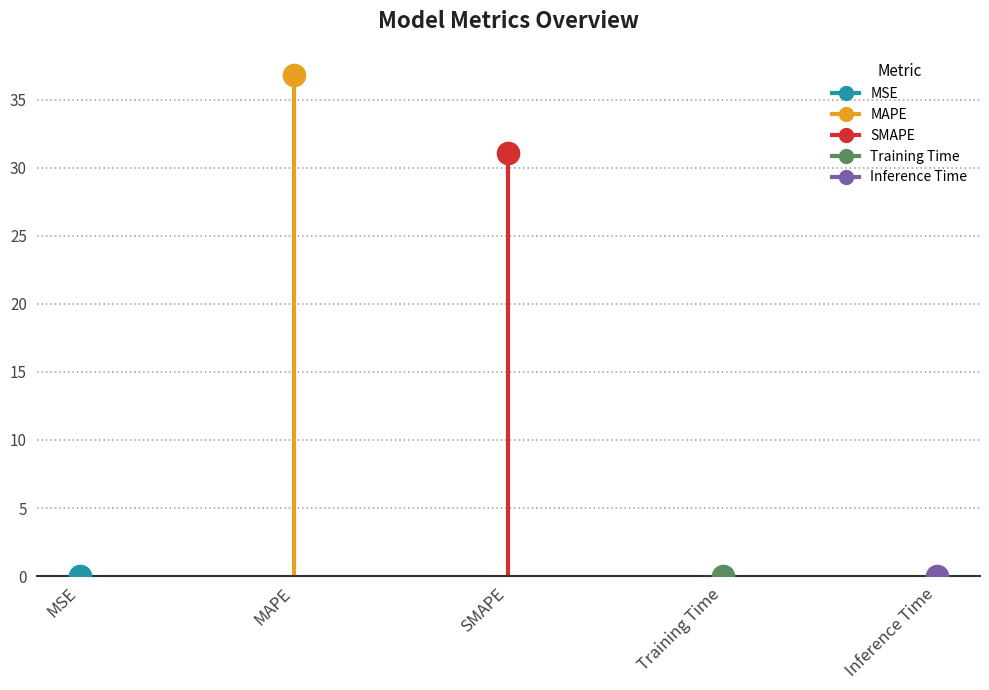

What value does the data have at MAPE?

36.8